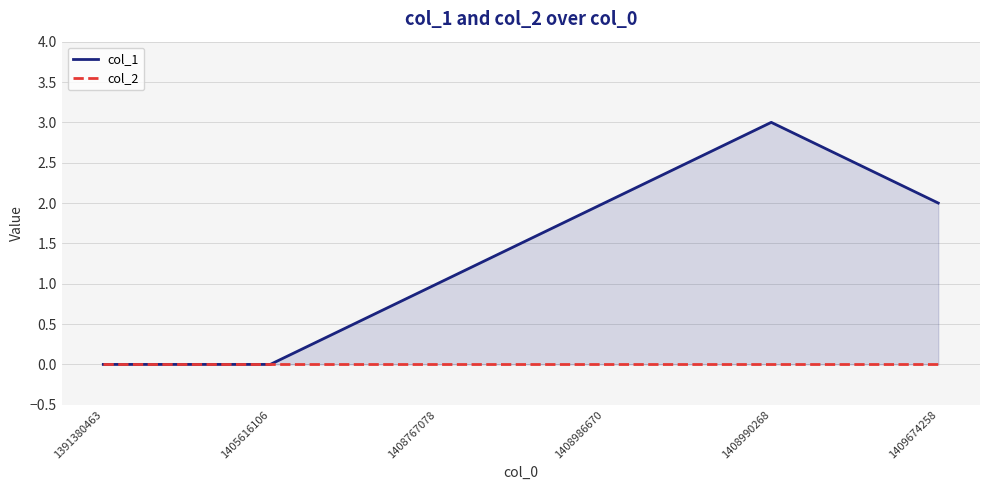

What are all the series names shown in the legend?

col_1, col_2